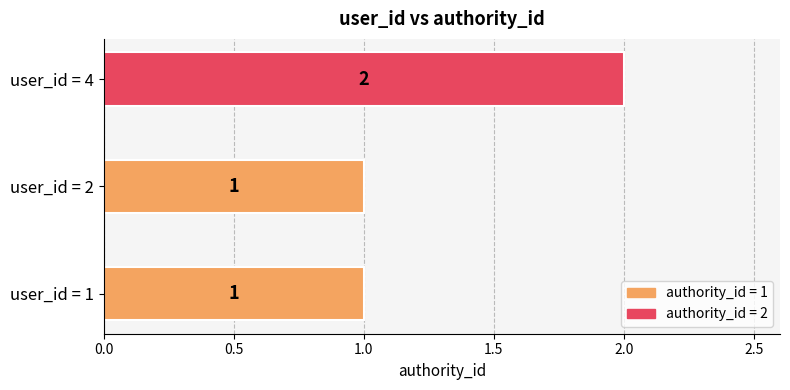

What is the change in value from user_id = 1 to user_id = 4?

+1